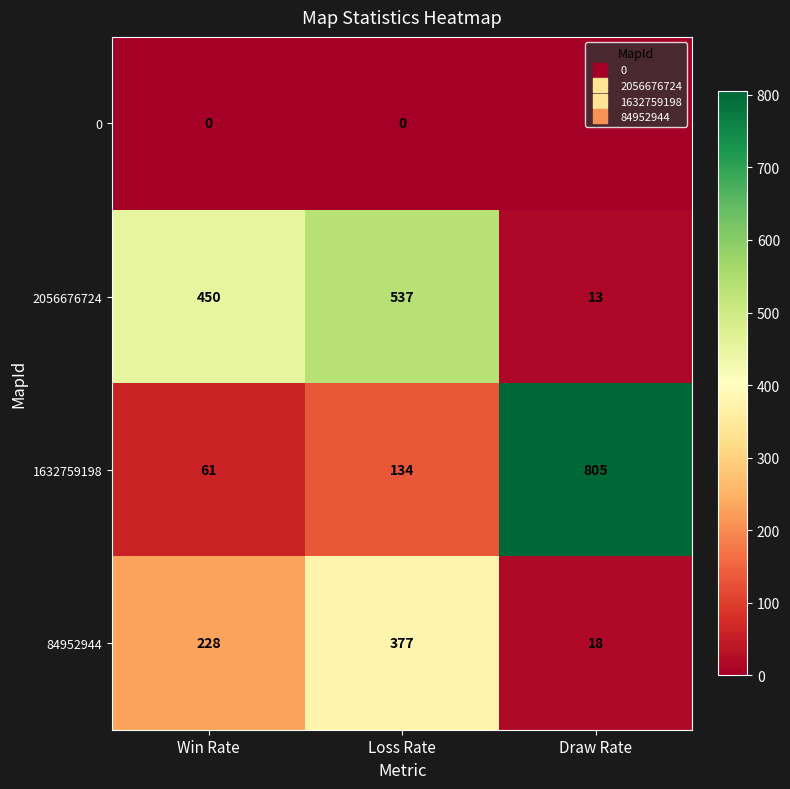

Rank the series by their maximum value, from highest to lowest.

1632759198, 2056676724, 84952944, 0